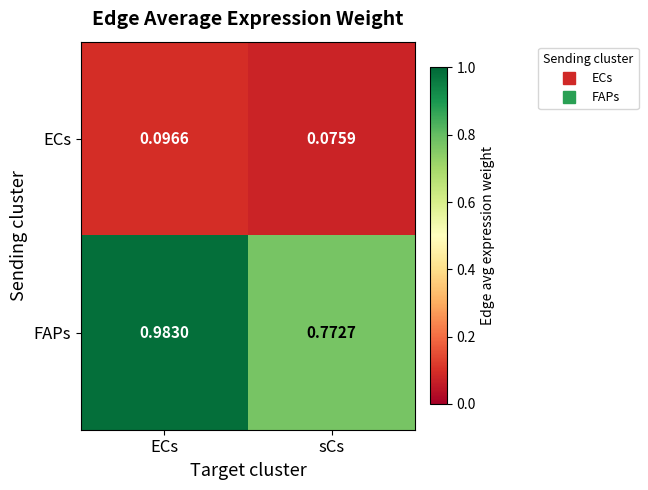

Where is FAPs nearest to the value 0?

sCs